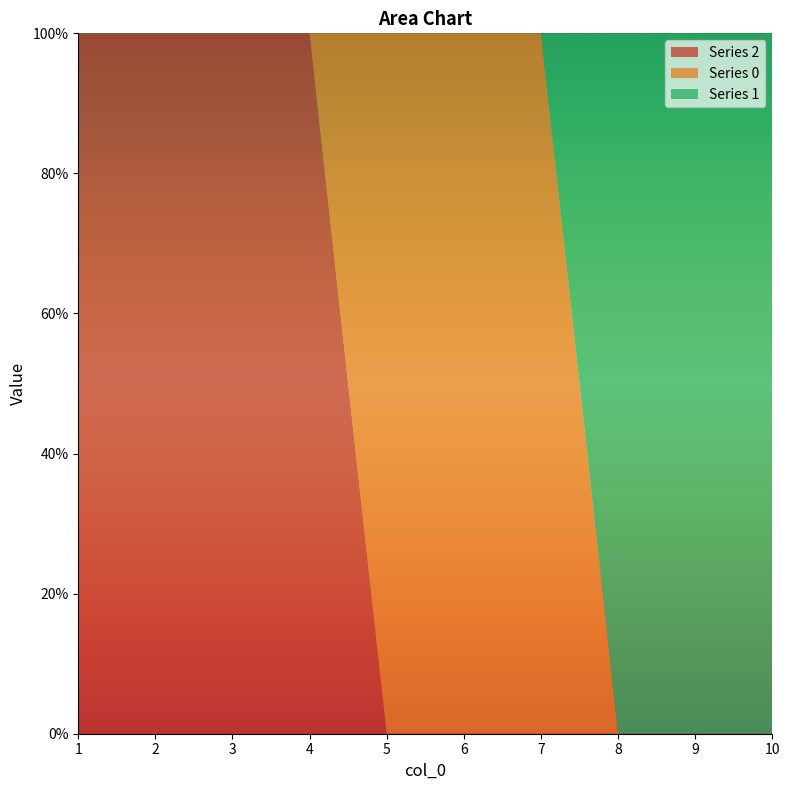

Reading left to right, transcribe all the data shown in this chart.

0: 1=0	2=0	3=0	4=0	5=1	6=1	7=1	8=0	9=0	10=0
1: 1=0	2=0	3=0	4=0	5=0	6=0	7=0	8=1	9=1	10=1
2: 1=1	2=1	3=1	4=1	5=0	6=0	7=0	8=0	9=0	10=0